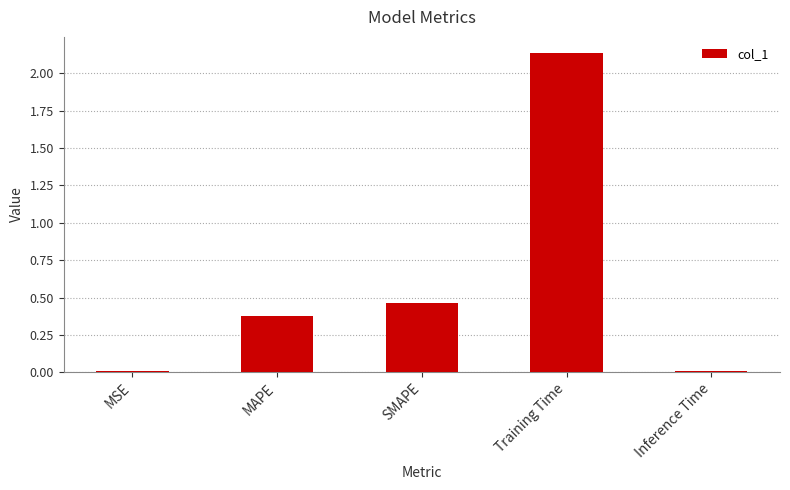

Where is the data nearest to the value 1?

SMAPE